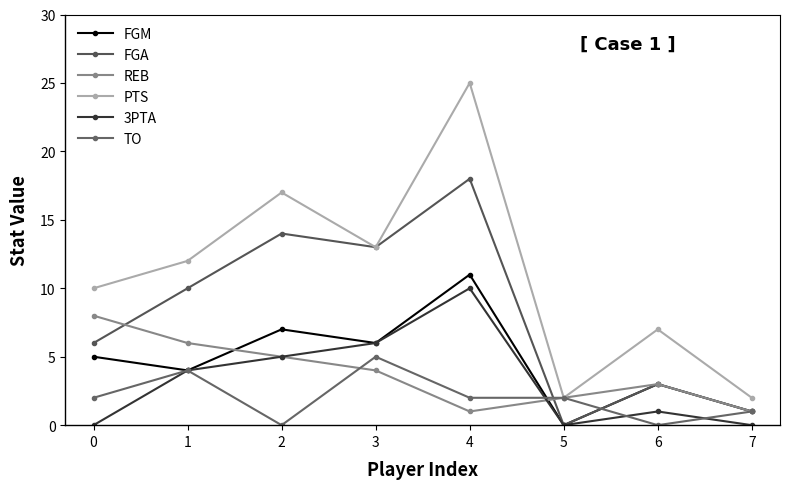

How many positive values does the FGM series have?

7